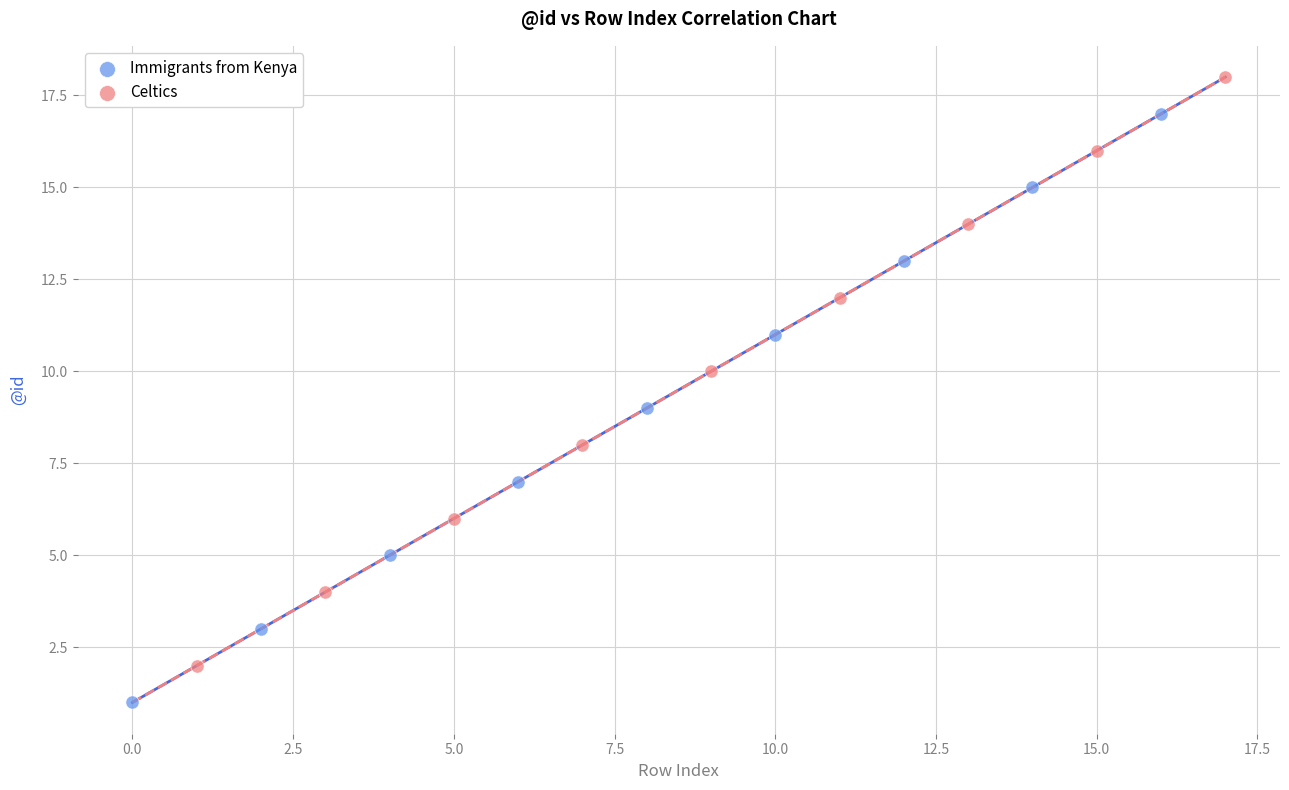

Which series reaches the minimum Y coordinate?

Immigrants from Kenya